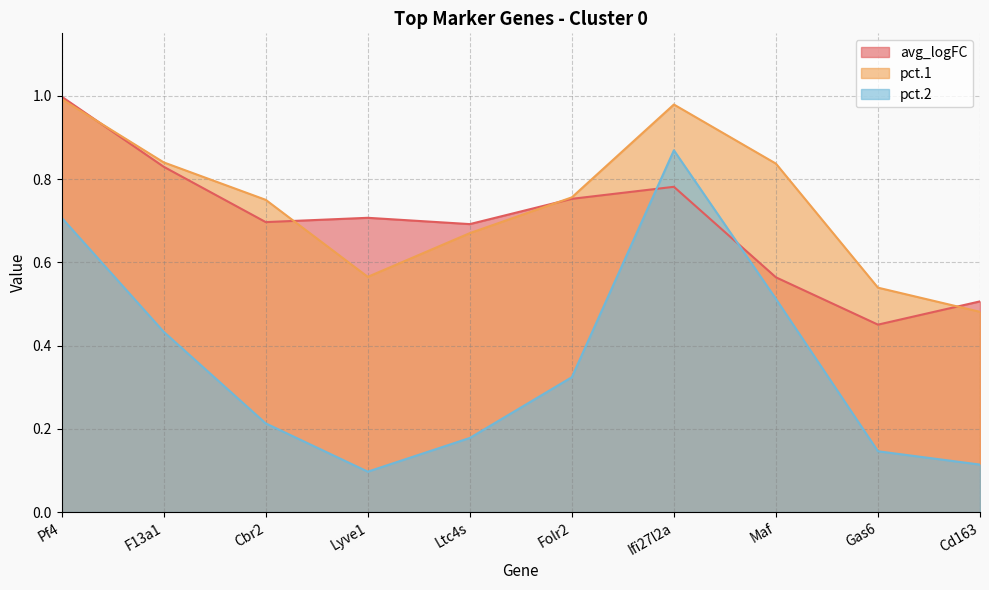

At which category does the chart reach its minimum across all series?

Lyve1